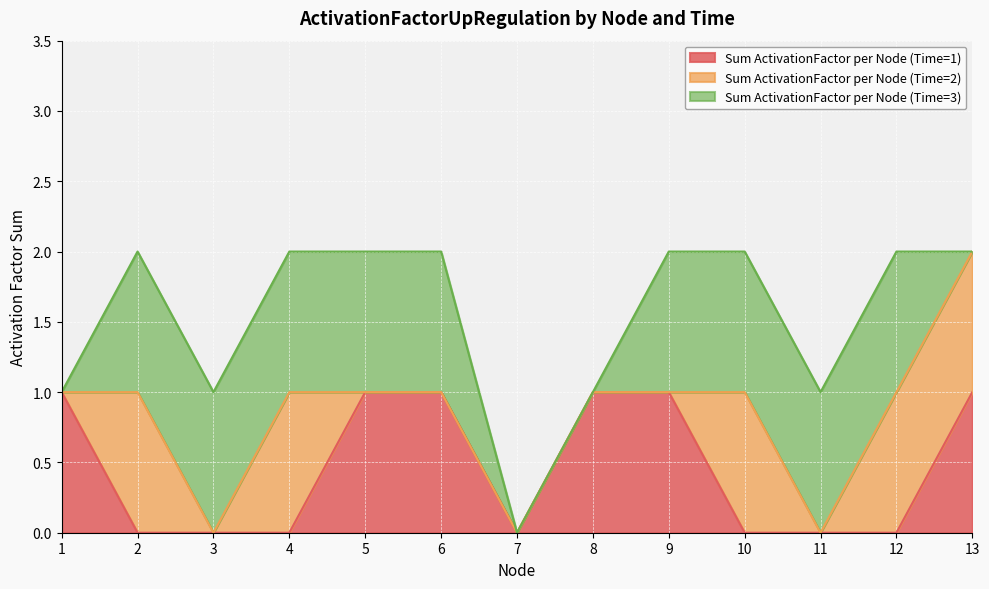

Which has a higher value, 10 or 9?

9